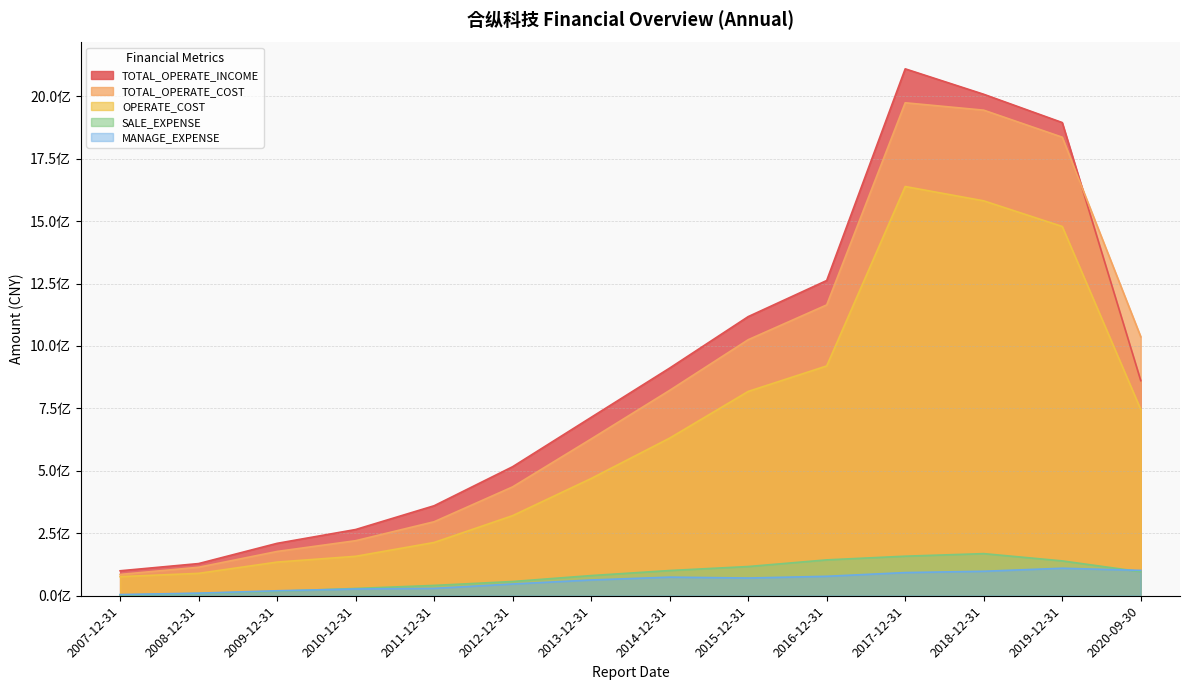

At which category does TOTAL_OPERATE_COST reach its first local peak?

2017-12-31